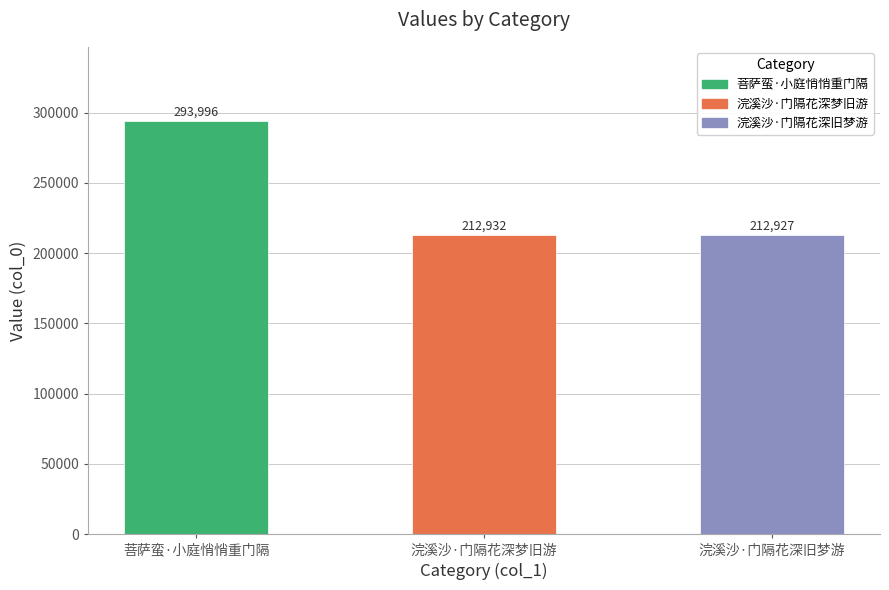

Reading left to right, list all the values displayed in this chart.

菩萨蛮·小庭悄悄重门隔=293996	浣溪沙·门隔花深梦旧游=212932	浣溪沙·门隔花深旧梦游=212927